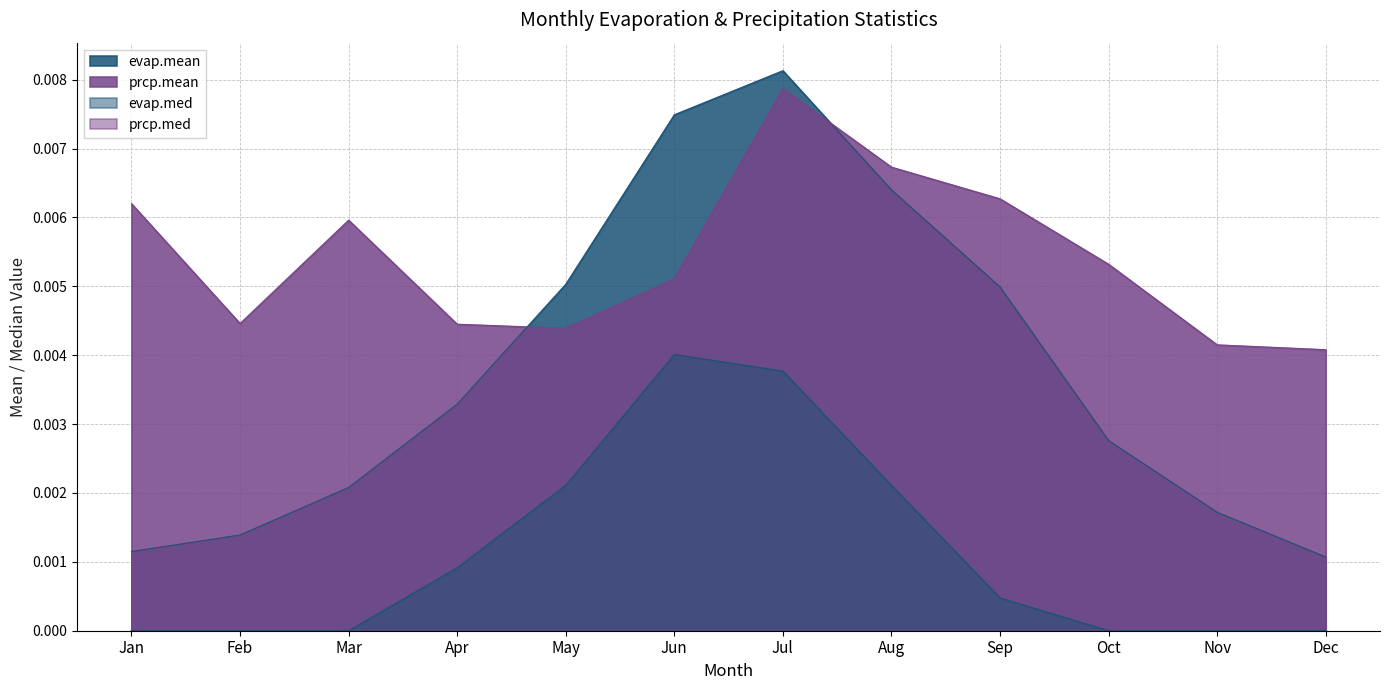

Which has a higher value, May or Sep?

May